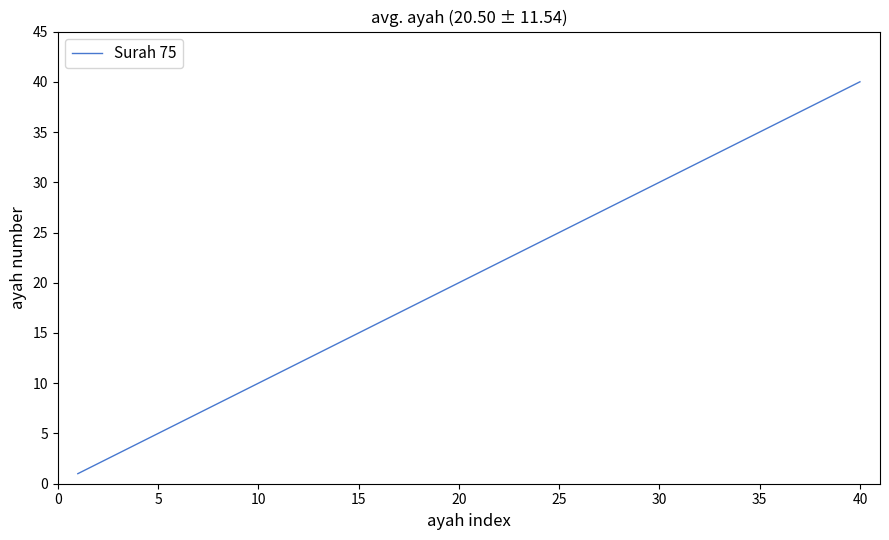

What is the difference between the maximum and minimum values?

39